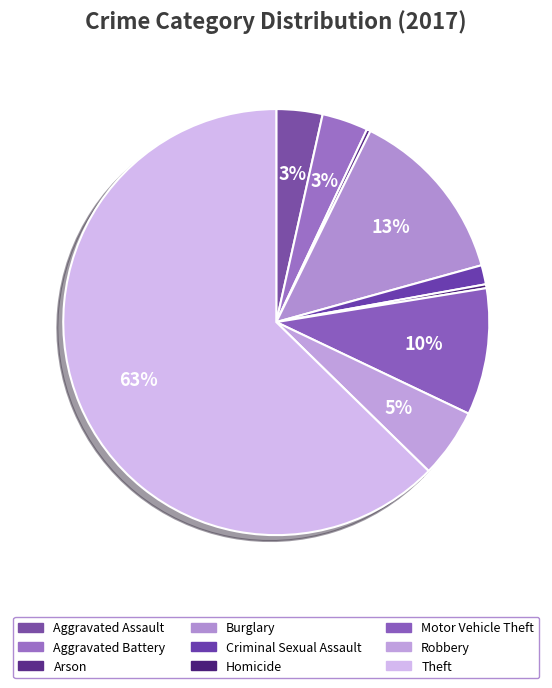

What is the change in value from Criminal Sexual Assault to Theft?

+210